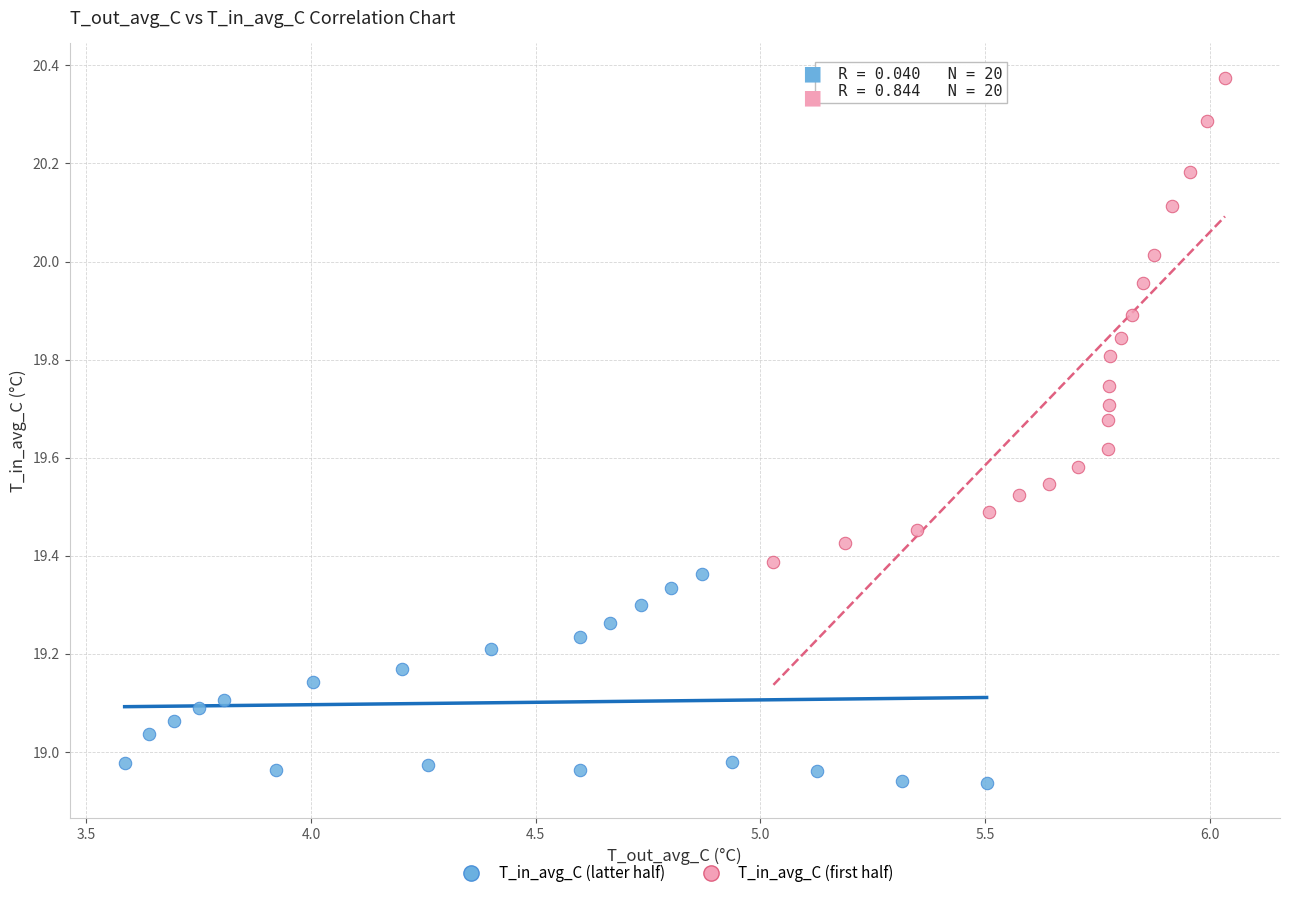

Which series contains the highest Y value?

T_in_avg_C (first half)